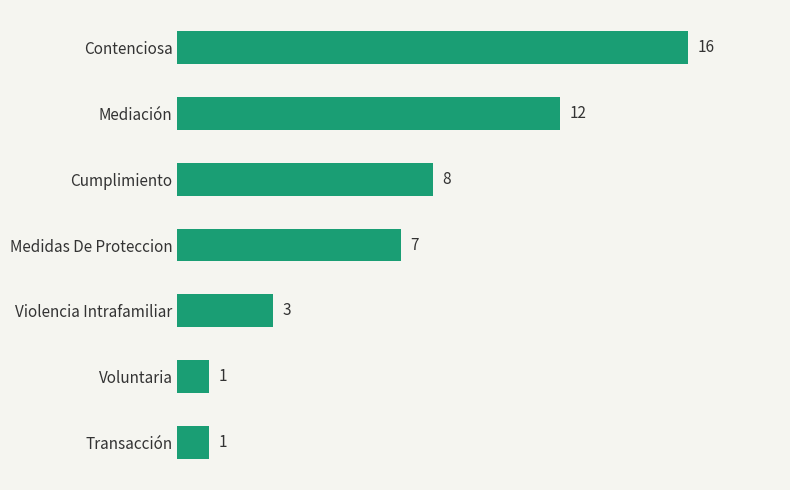

What is the average value?

7